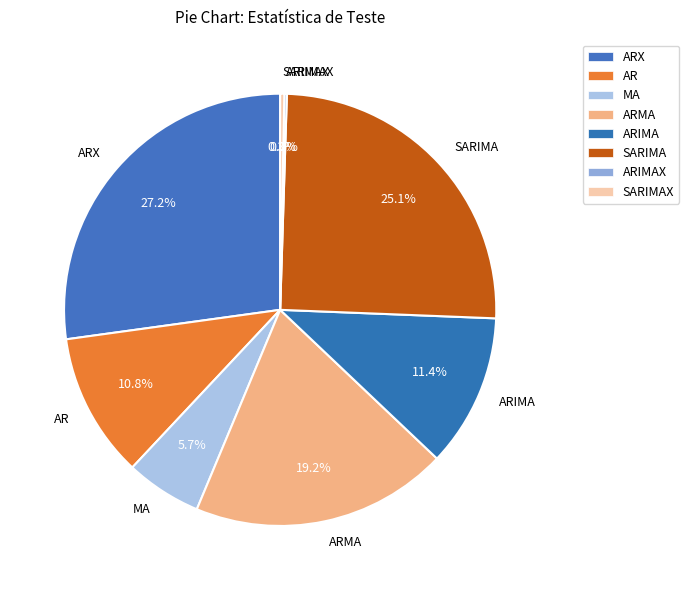

What is the largest slice in the pie chart?

ARX